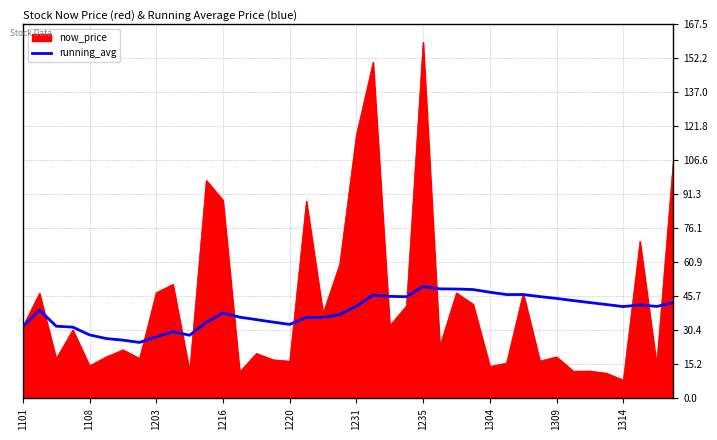

Which series has the largest range (max minus min)?

now_price